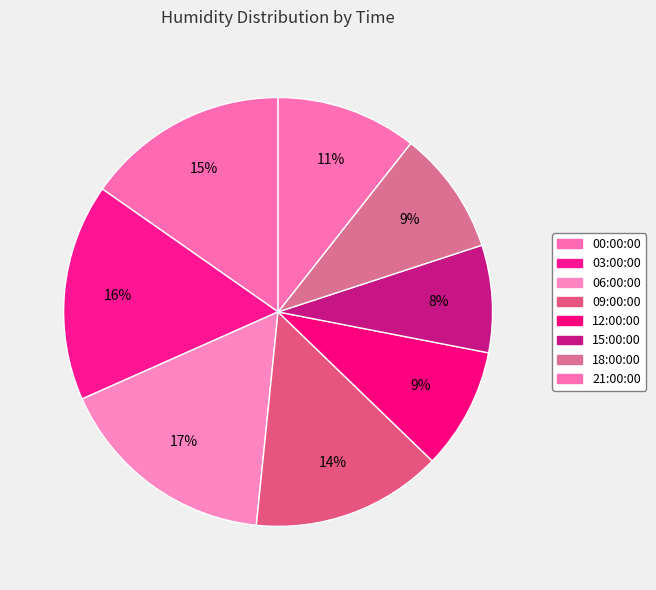

How many slices are in this pie chart?

8